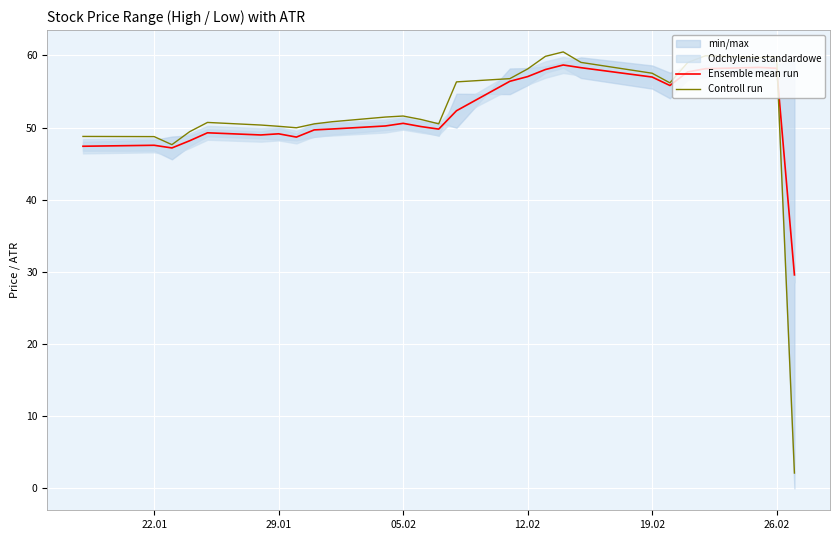

Does the chart display data point markers on the line(s)?

No